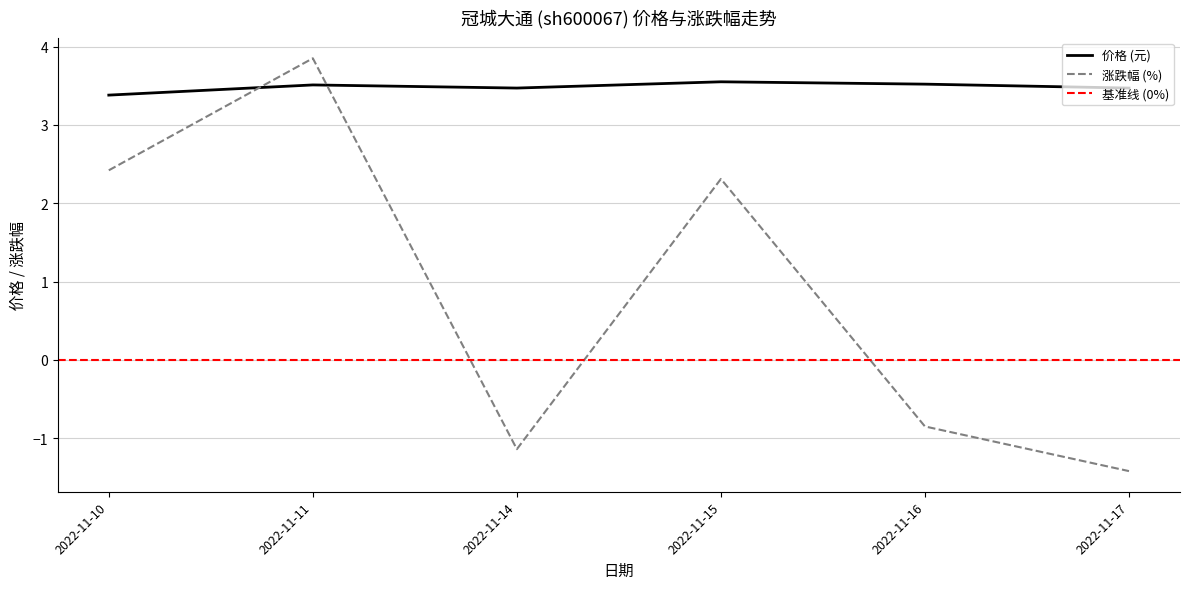

Where is the first local minimum for 涨跌幅%?

2022-11-14